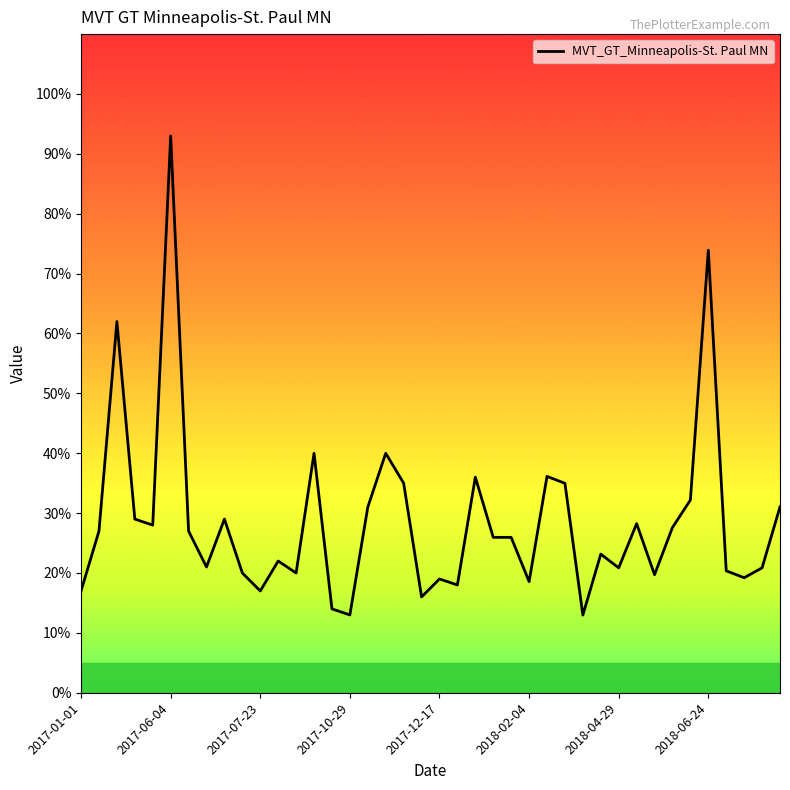

What is the difference between the maximum and minimum values?

80.0